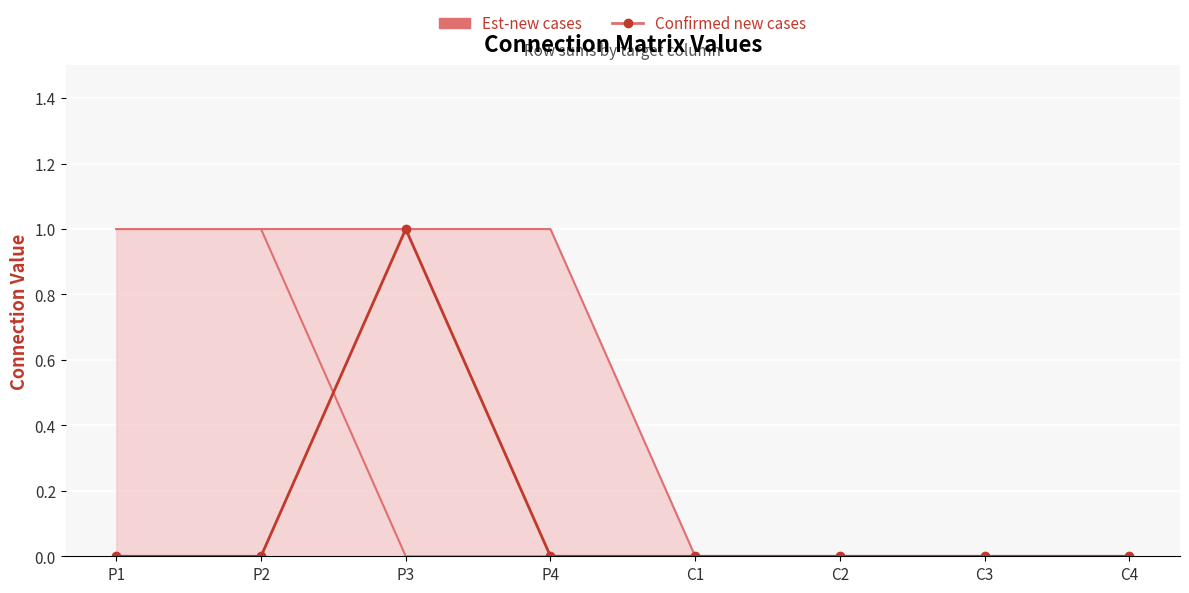

What position from the right is P4?

5